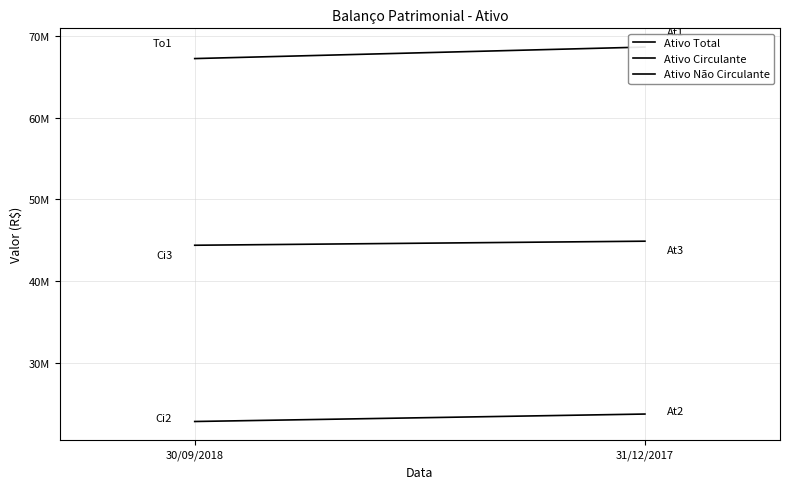

What is the value of the Ativo Total point at the 1st from the left?

67230550